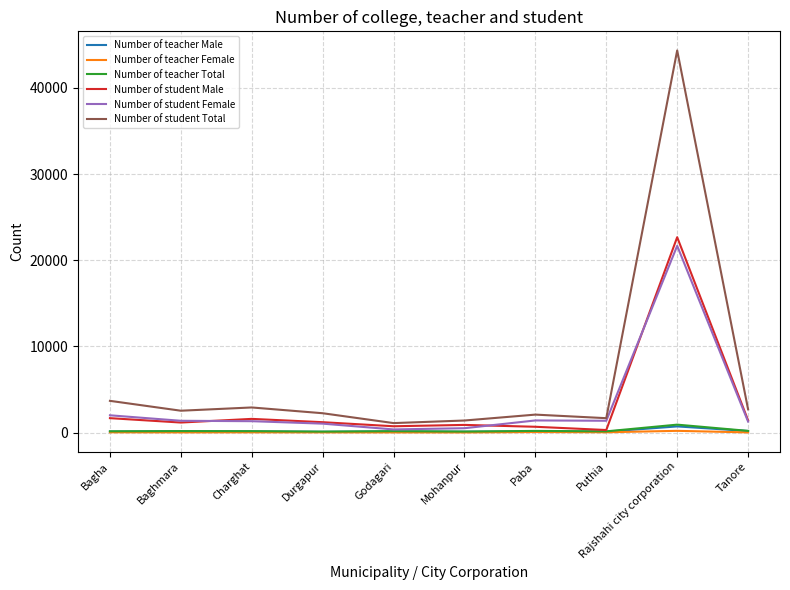

In Number of teacher Female, how many points are lower than both neighbors (excluding endpoints)?

3